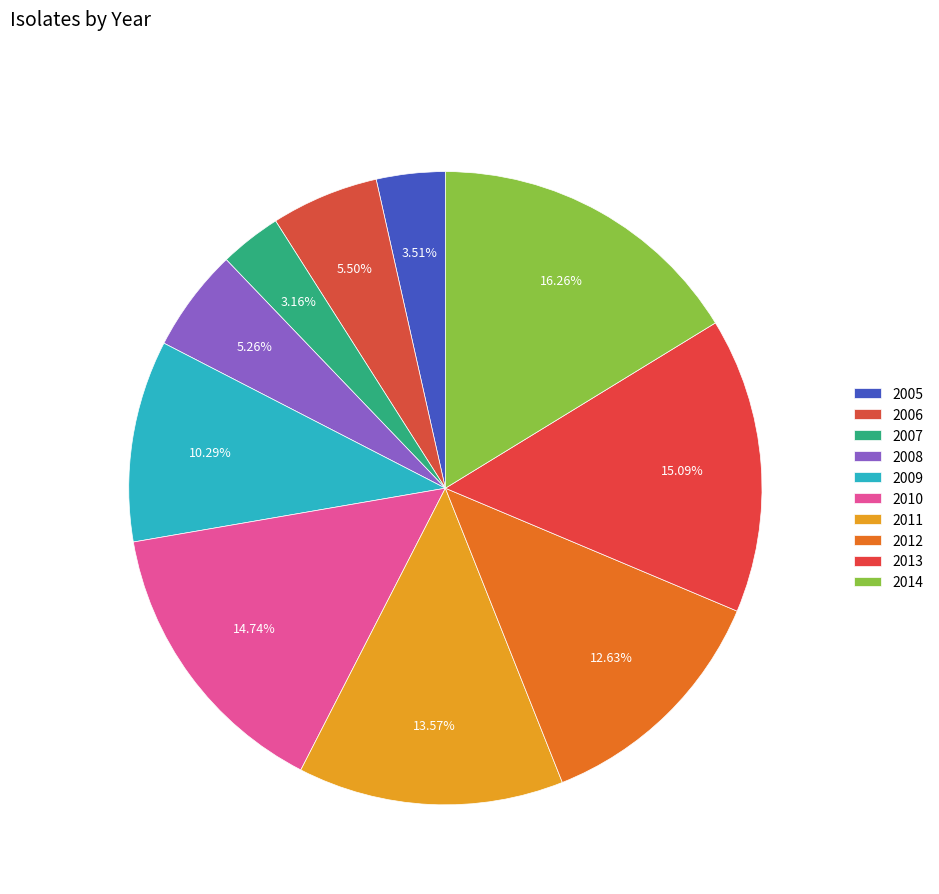

What percentage is the 2010 slice, to the nearest percent?

15%